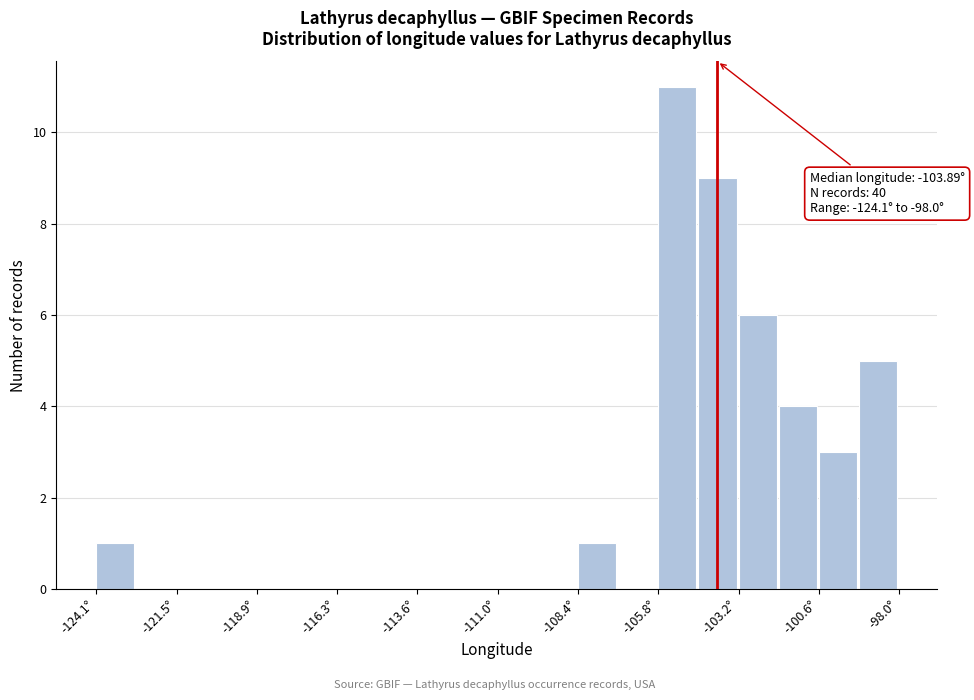

Around what value on the x-axis is the tallest bar? Give the approximate position of its centre, as read against the axis.

-105.0